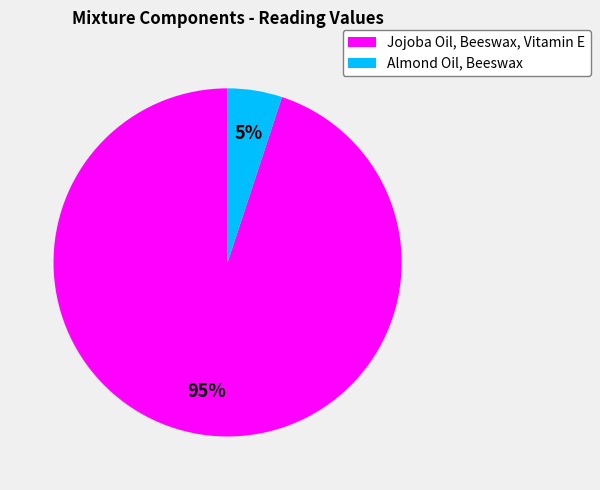

Do Jojoba Oil, Beeswax, Vitamin E and Almond Oil, Beeswax together represent more than half of the pie?

Yes